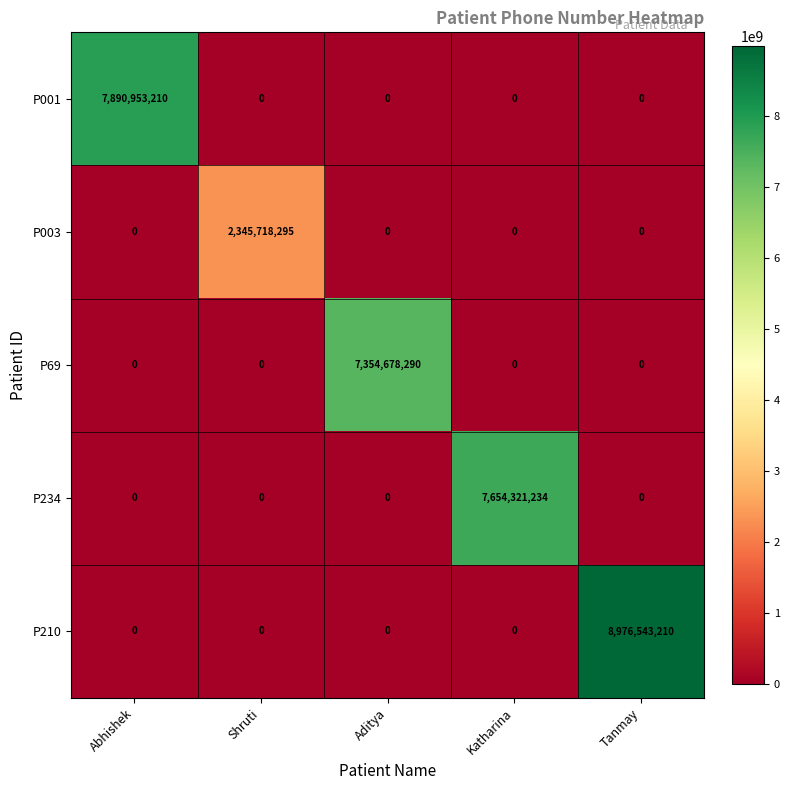

The P003 series shows 1479794060 at Shruti. True or false?

False